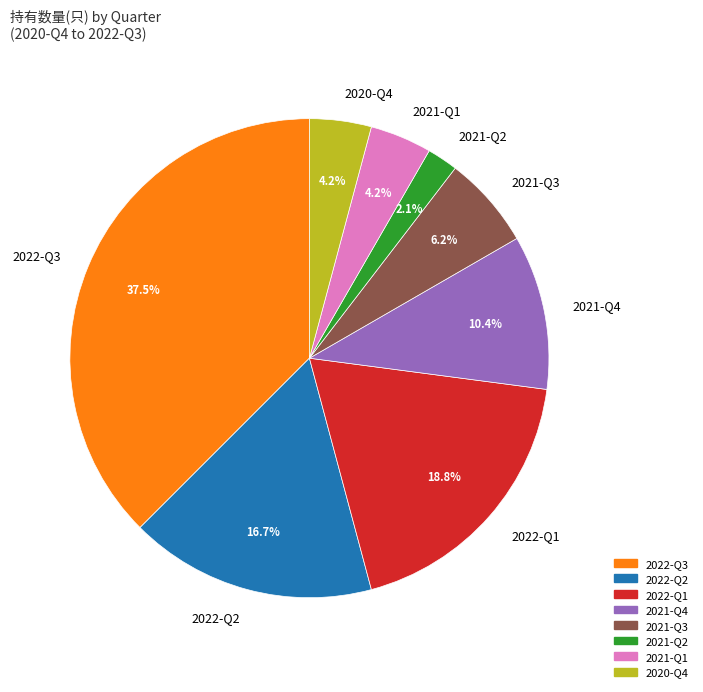

Do 2021-Q4 and 2020-Q4 together represent more than half of the pie?

No